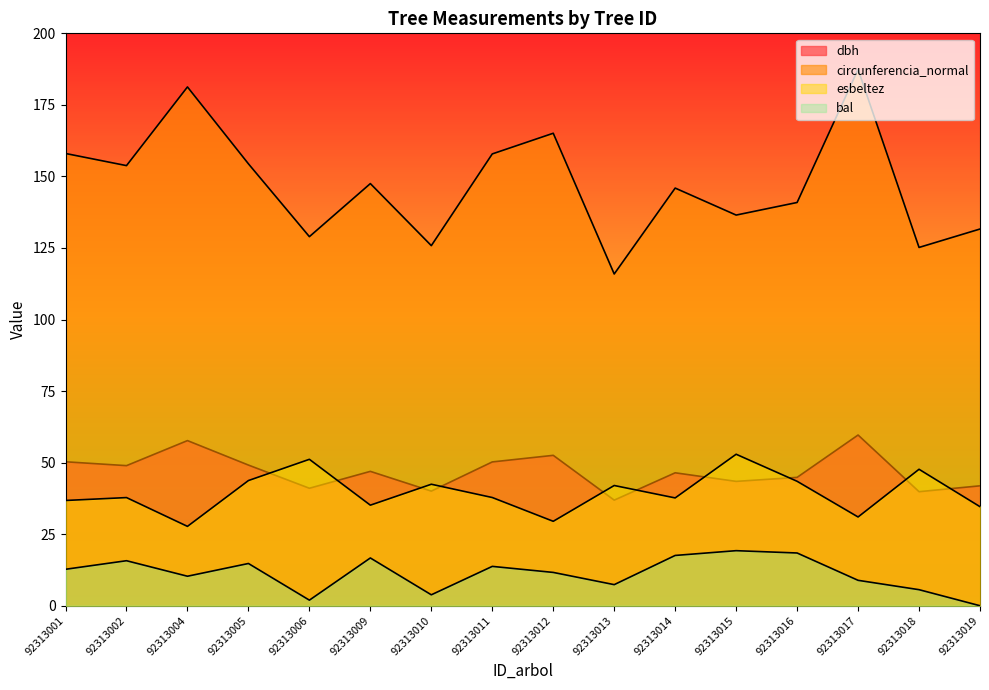

At which label is esbeltez closest to 40?

92313013